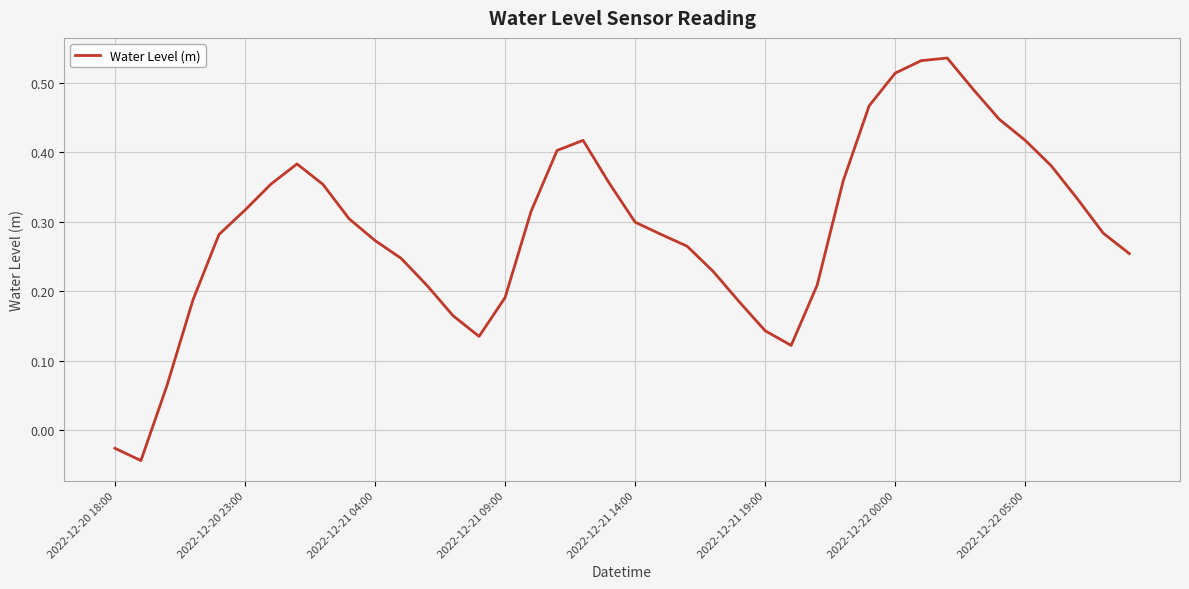

What is the difference between the maximum and minimum values?

0.6